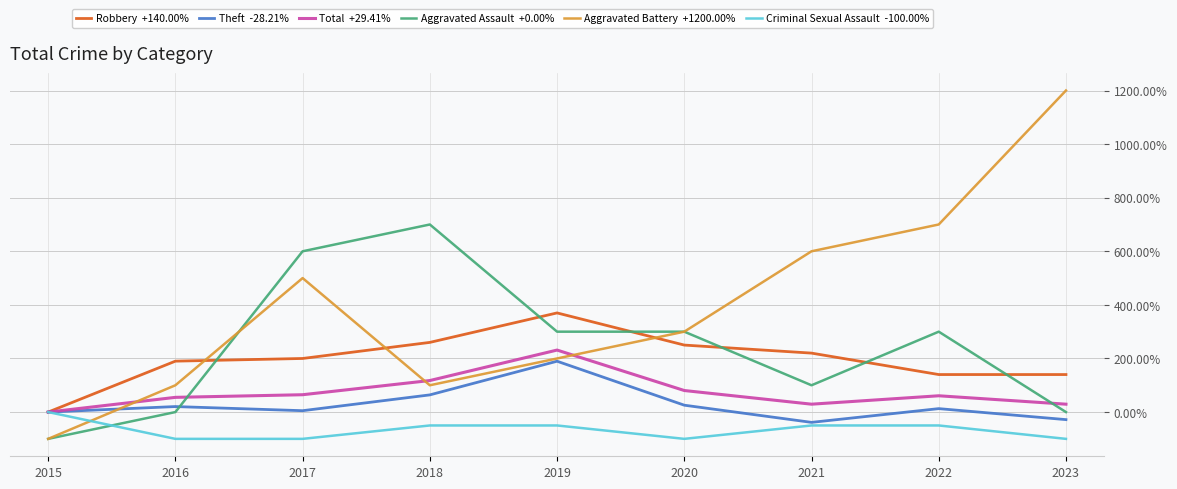

What is the difference between the highest and lowest values at 2021?

650.0